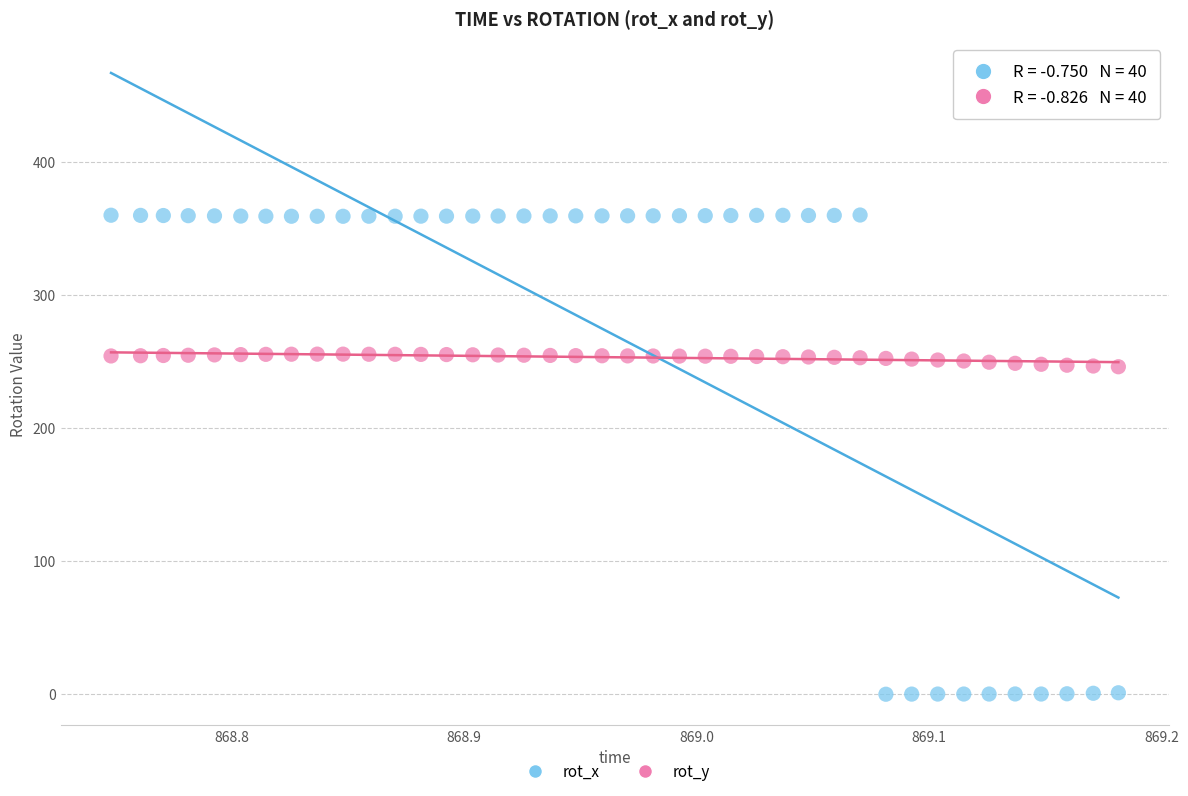

Which series reaches the maximum Y coordinate?

rot_x